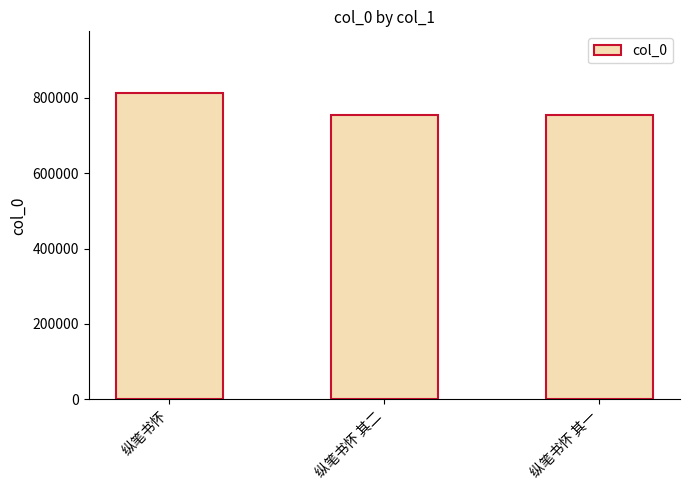

The value at 纵笔书怀 其二 is 1090010. True or false?

False